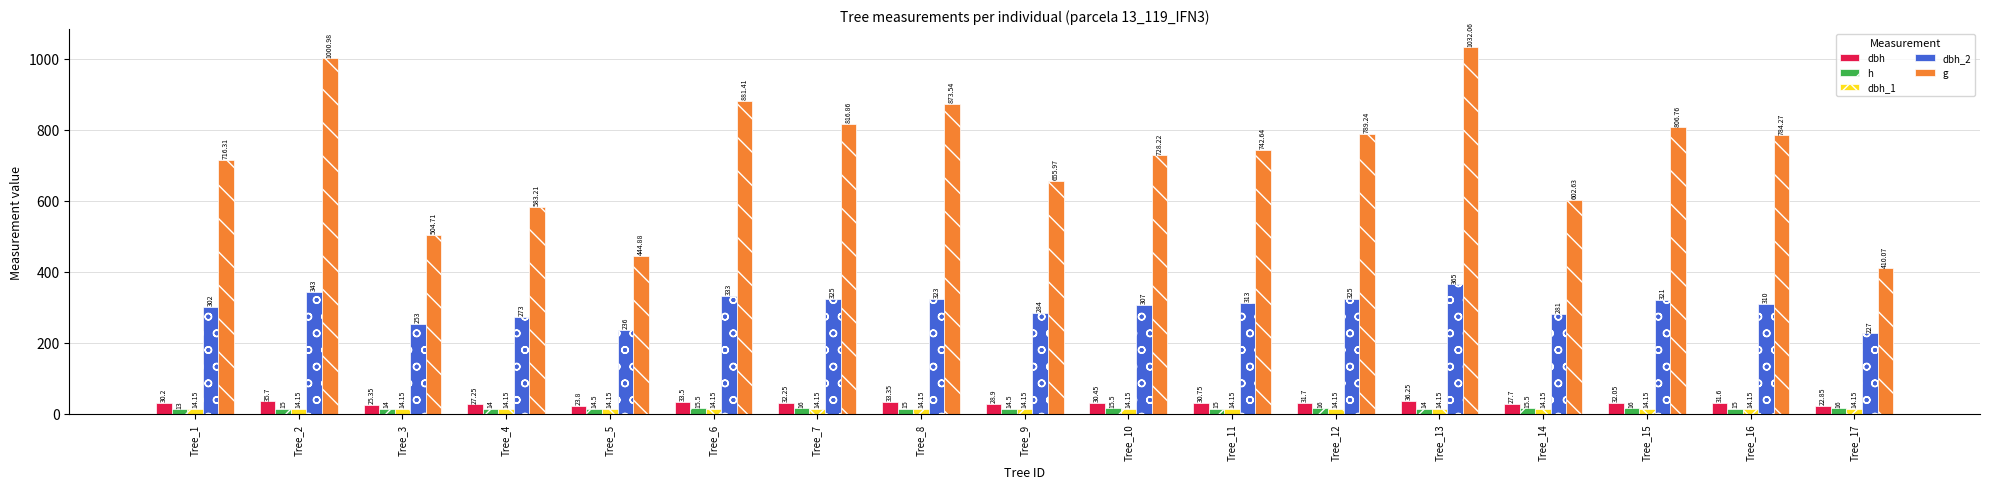

What are all the series names shown in the legend?

dbh, h, dbh_1, dbh_2, g